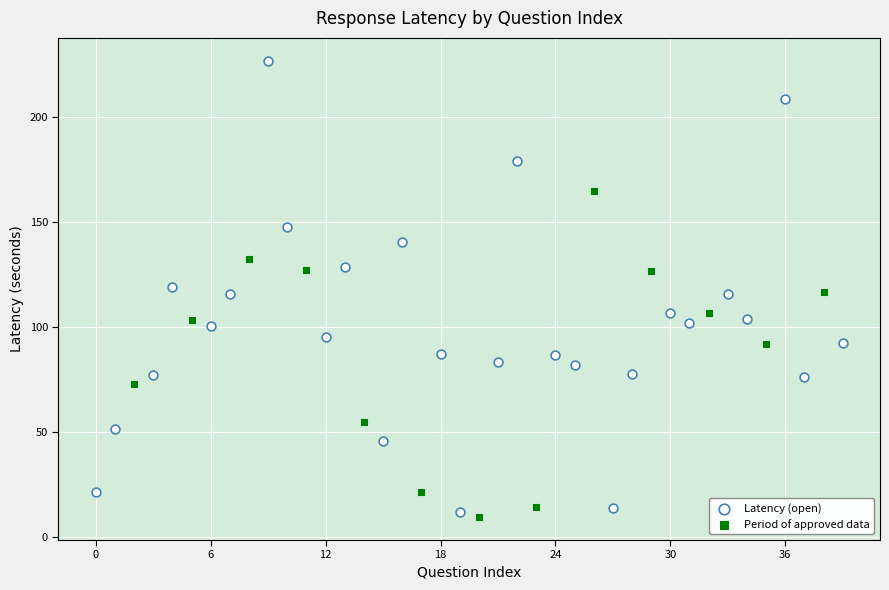

Which series contains the lowest Y value?

Period of approved data